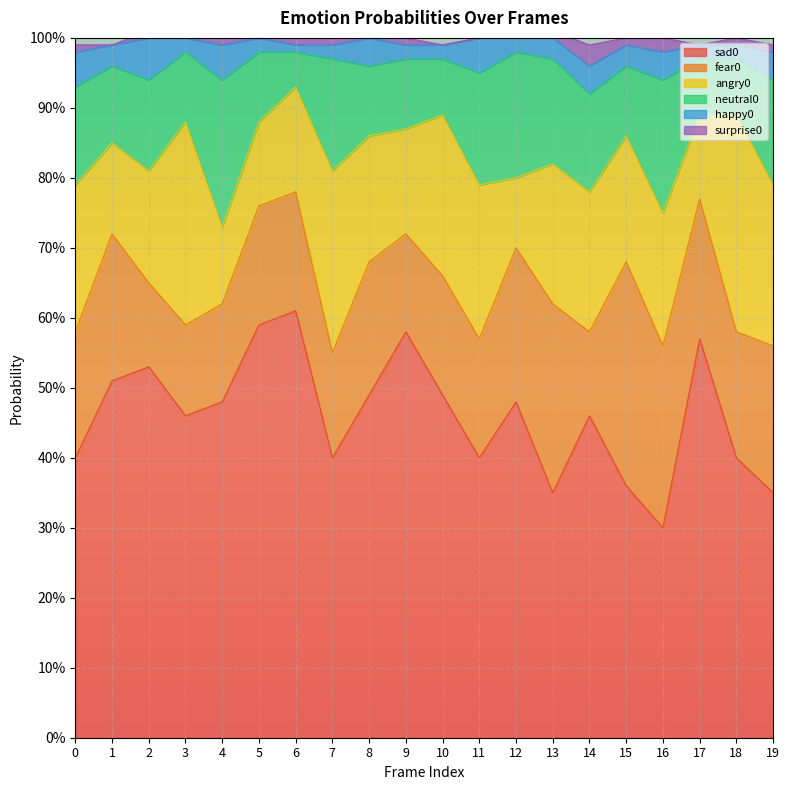

How many fear0 values are between 0 and 1?

20